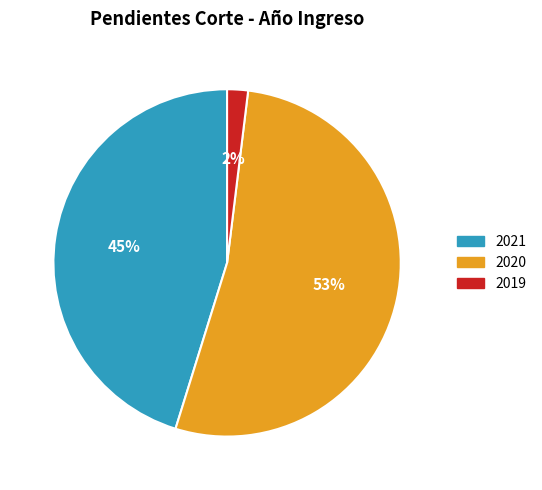

To the nearest percent, what percentage of the pie is 2020?

53%